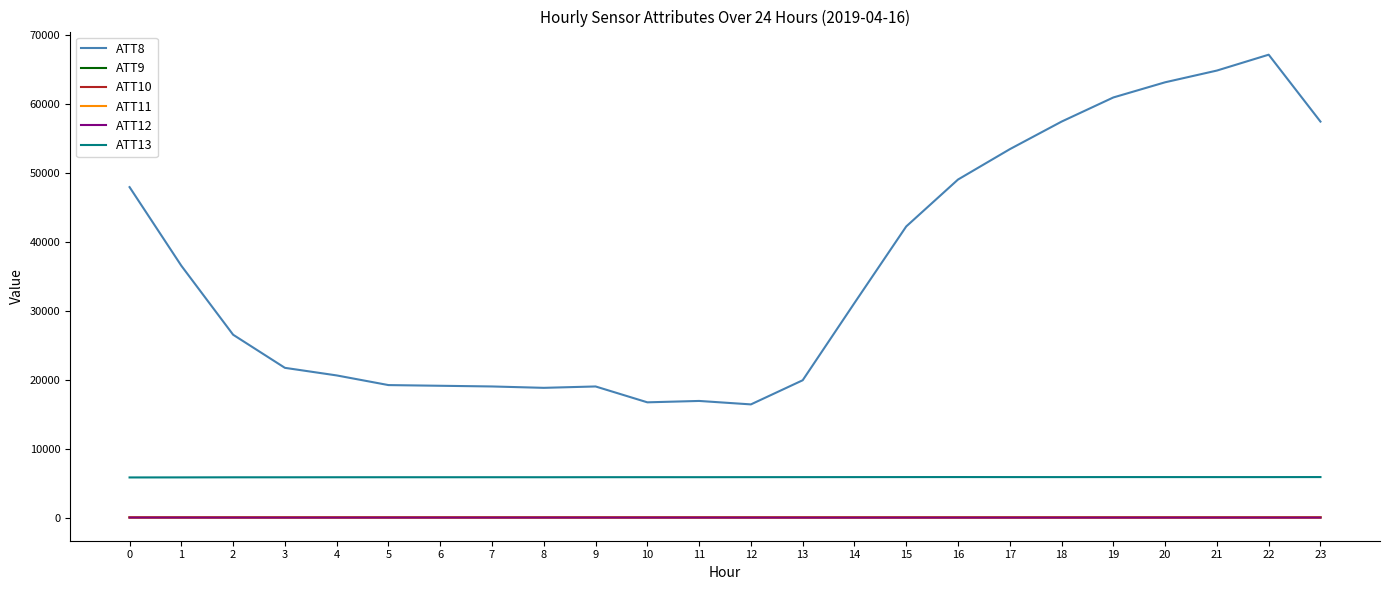

True or false: ATT8 and ATT9 intersect in this chart.

False